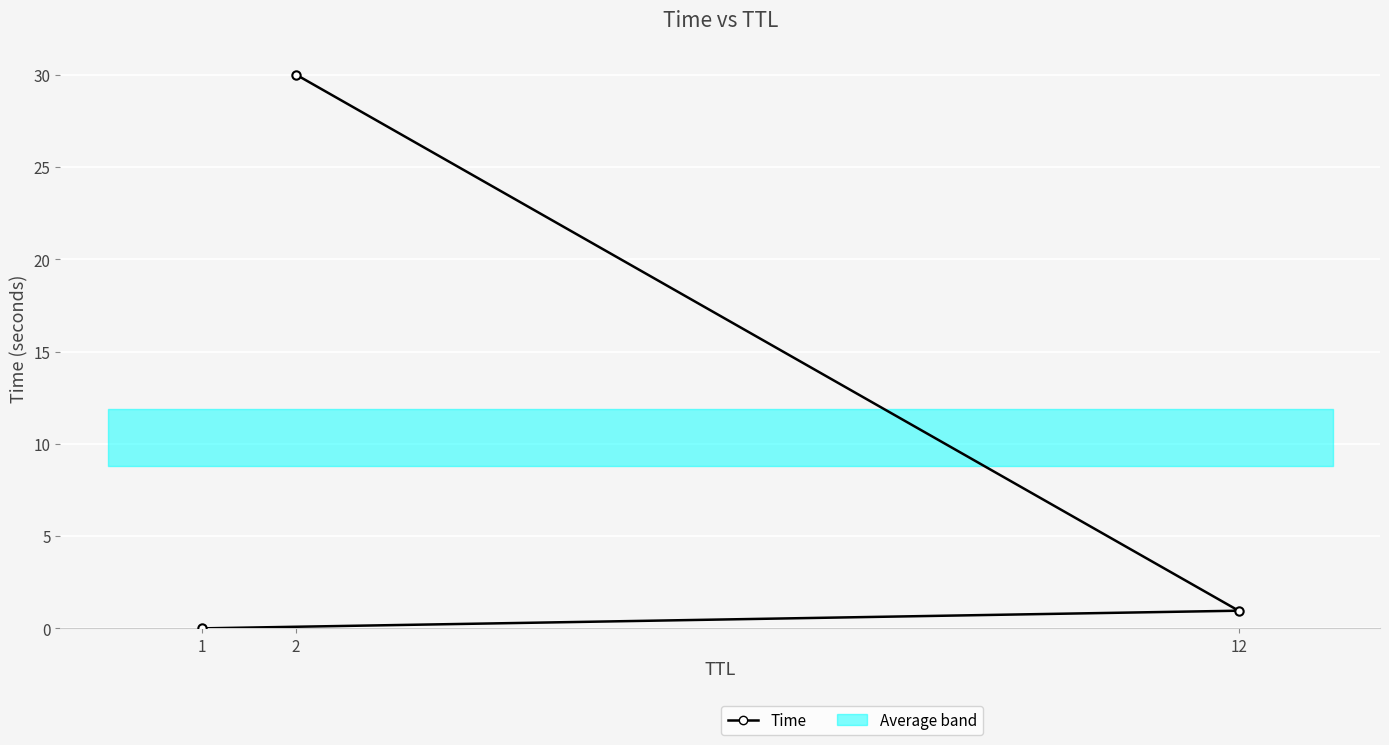

Between 1 and 12, which is larger?

12